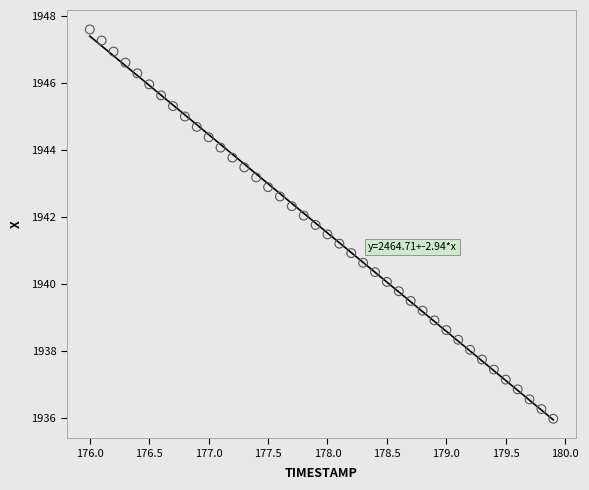

What is the range of X values (max minus min)?

3.9